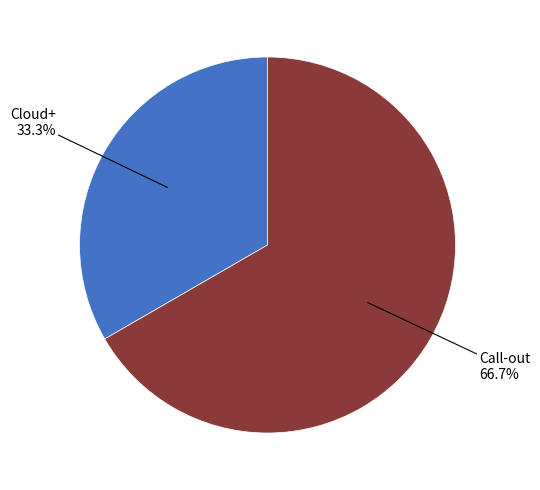

To the nearest percent, what is the difference between the largest and smallest slice percentages?

33%